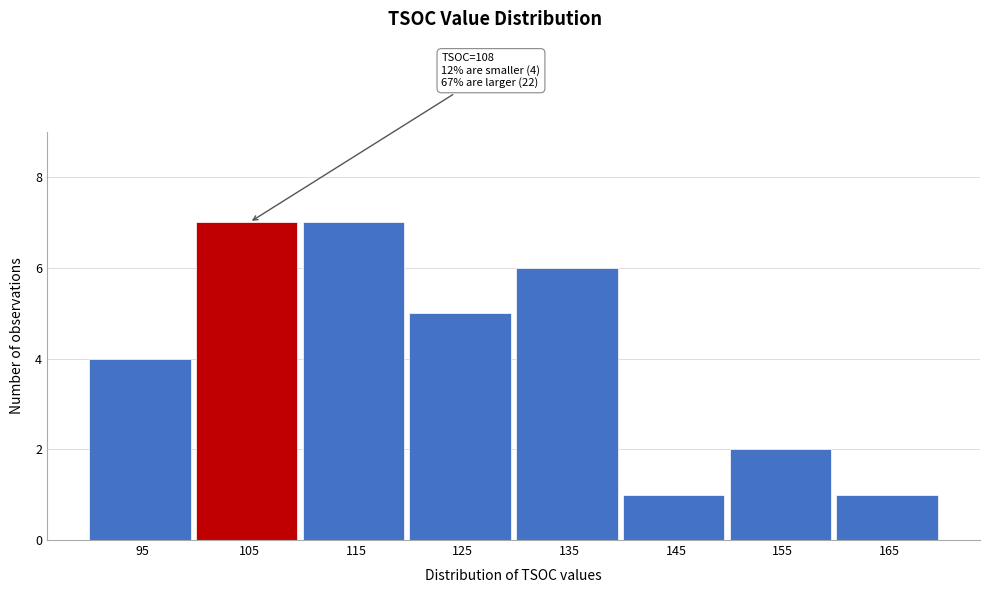

Reading left to right, extract all data points from this chart.

4	7	7	5	6	1	2	1